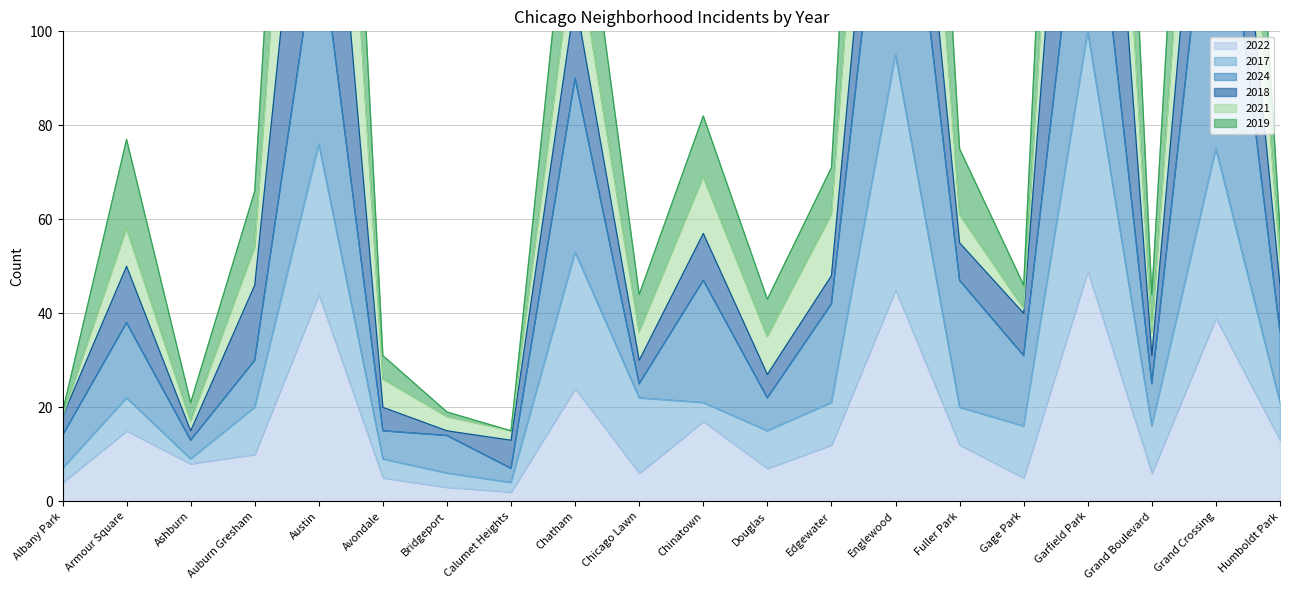

True or false: 2017 and 2019 cross at least once.

False